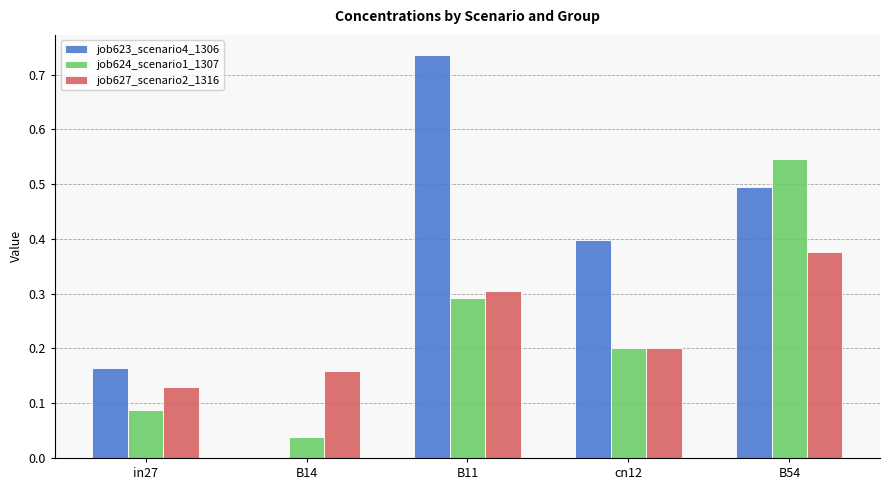

True or false: job624_scenario1_1307 has a value of 0.1 at B14.

False